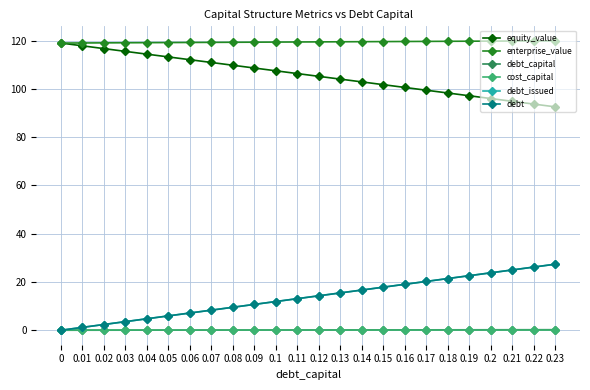

The value of cost_capital at 0.16 is 0.1. True or false?

False